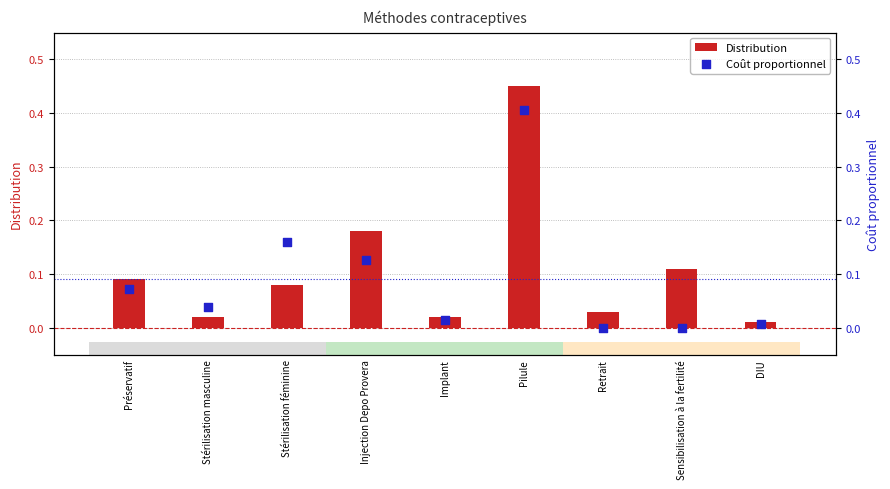

Which series reaches the minimum Y coordinate?

Coût proportionnel